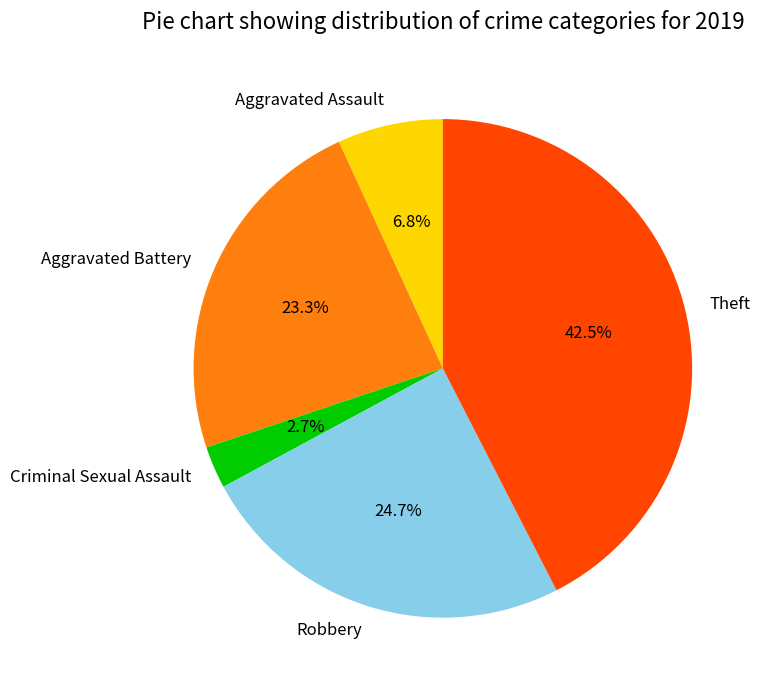

The Aggravated Battery slice represents 23% of the pie. True or false?

True